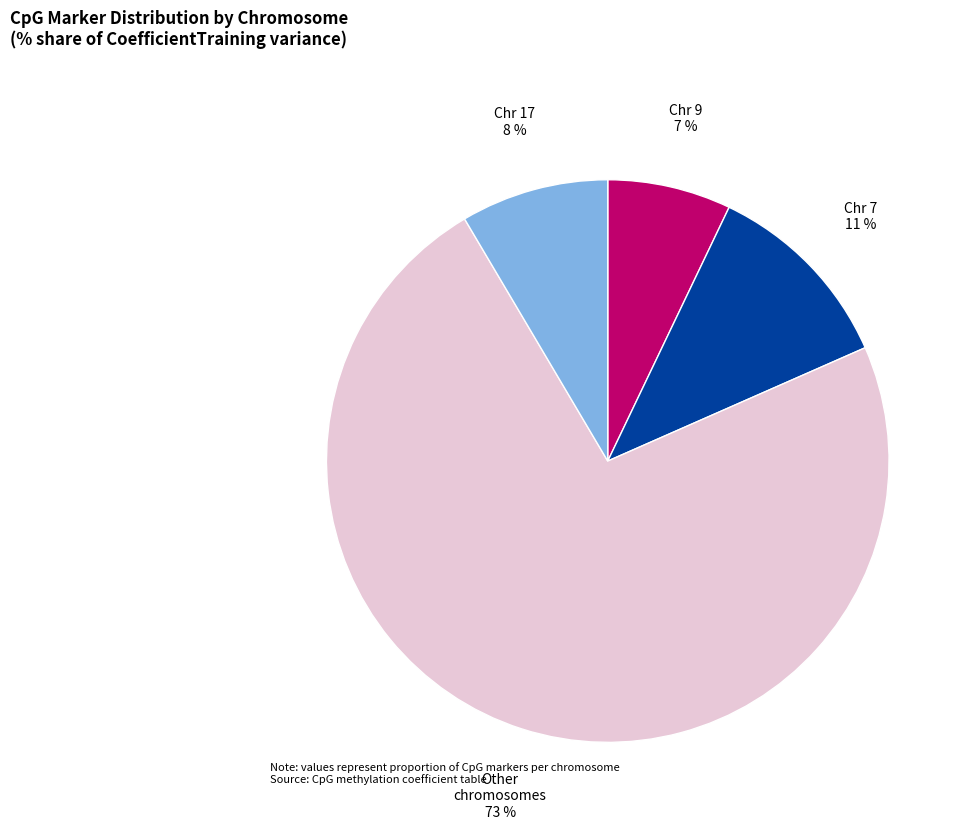

Is there any slice that represents more than half of the pie?

Yes